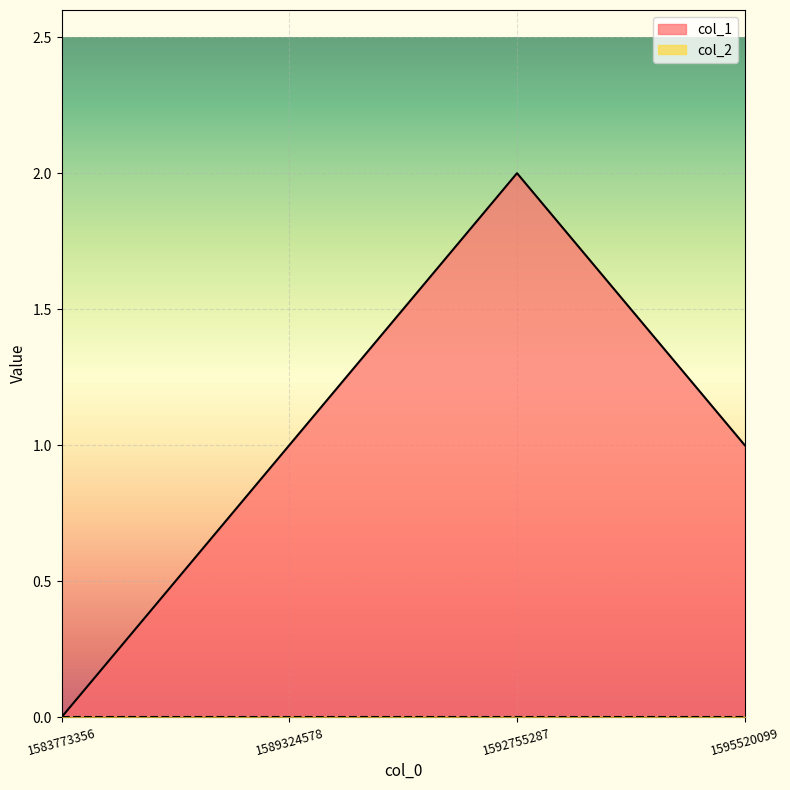

What is the sum of all values?

4